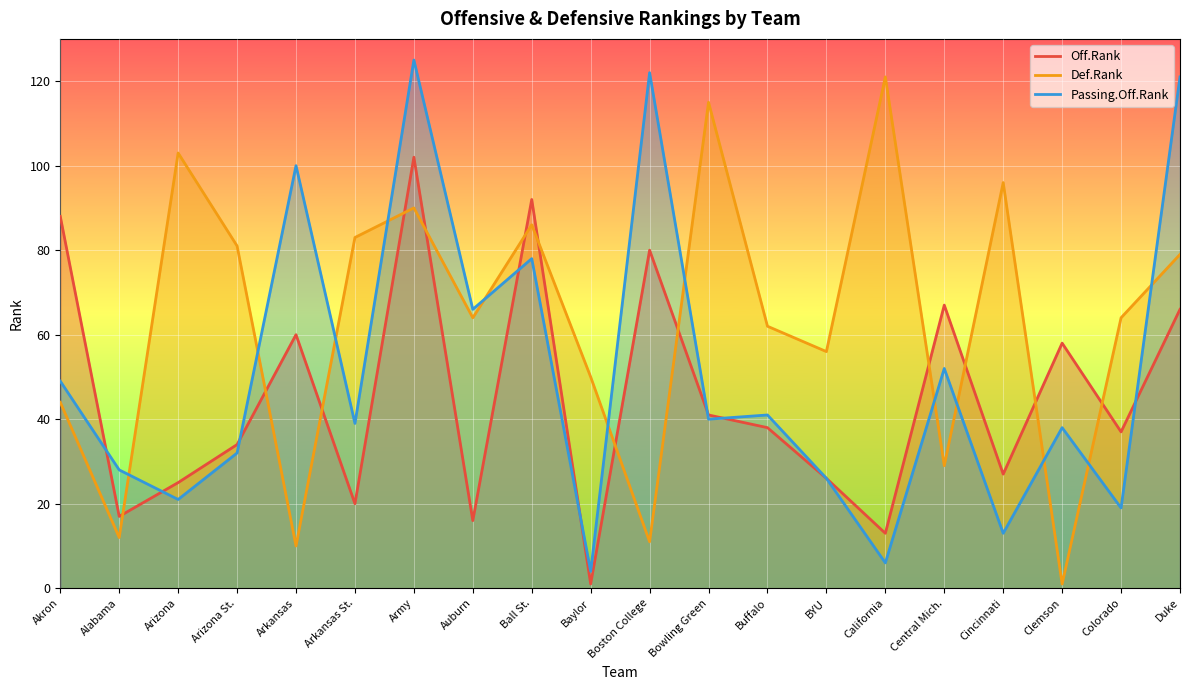

Which series has the largest total across all categories?

Def.Rank